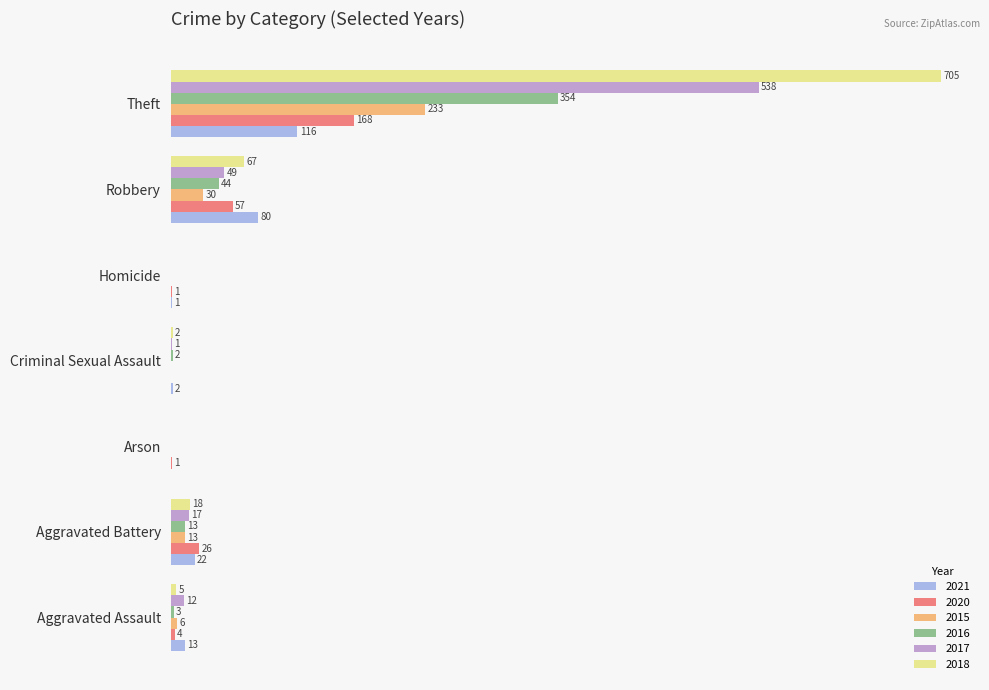

Which category has the highest value in the 2020 series?

Theft